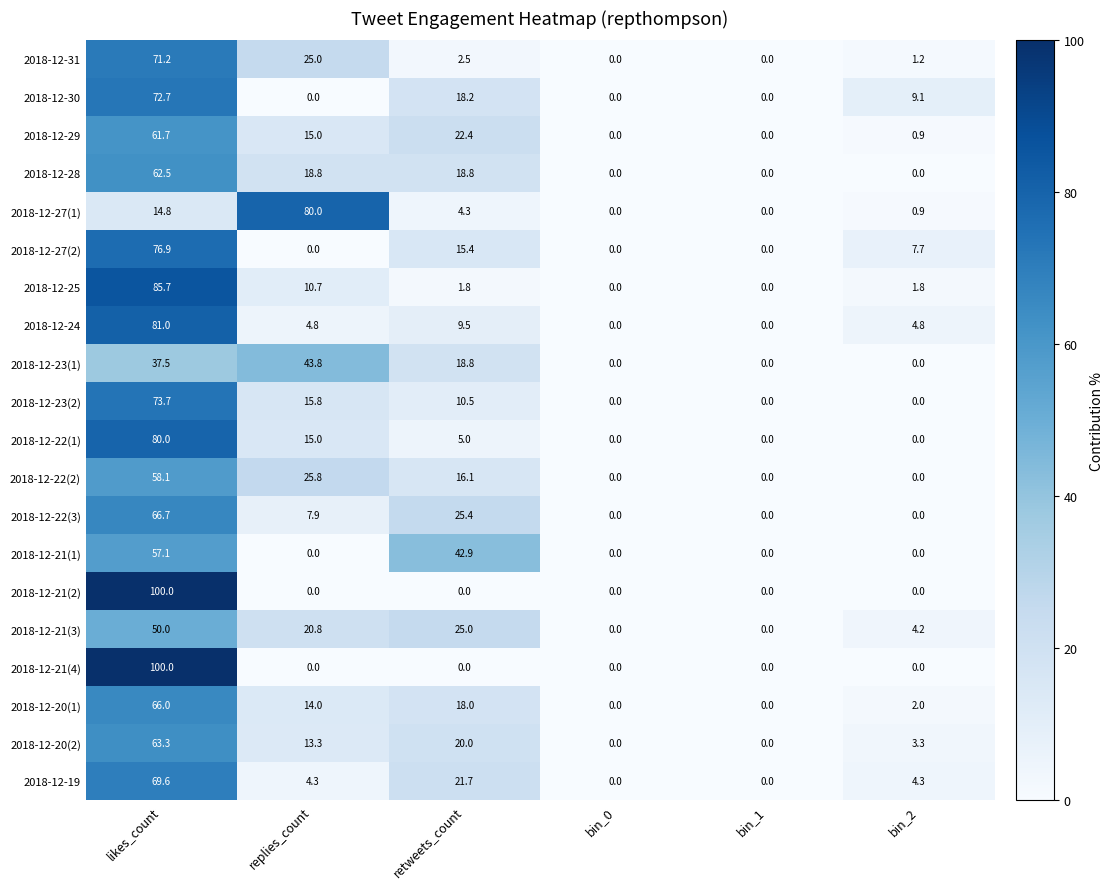

The value of 2018-12-21(4) at replies_count is 0.0. True or false?

True